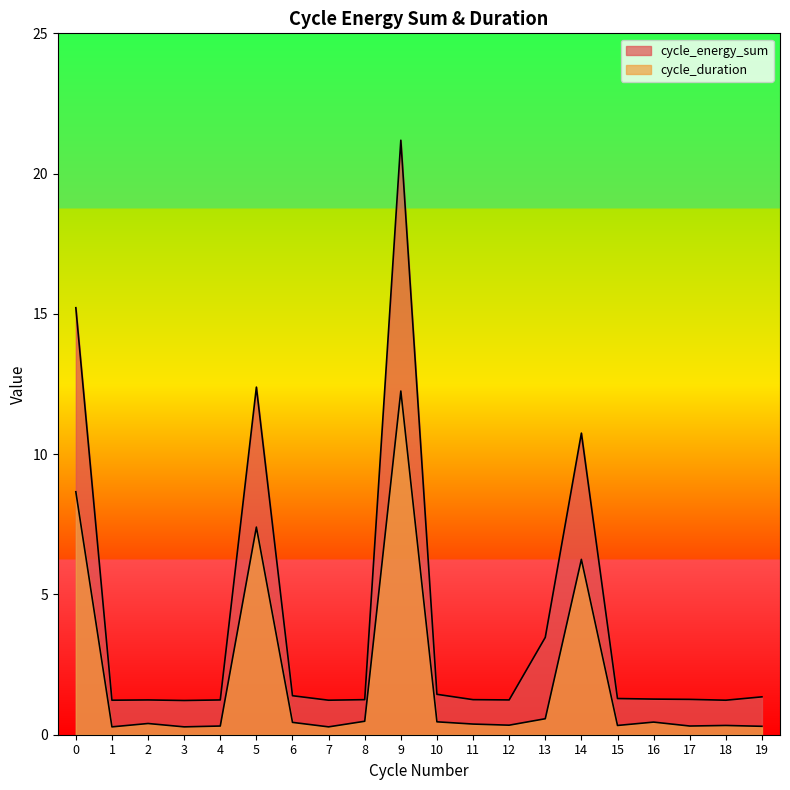

What is the total value across all series at 7?

1.5